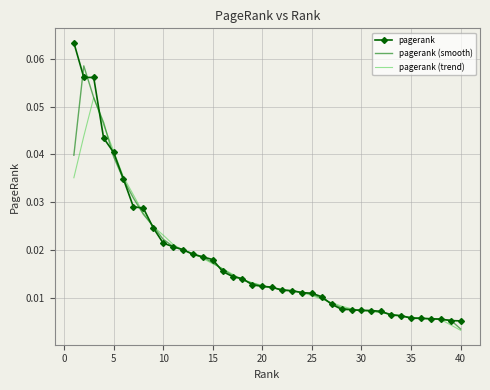

True or false: pagerank (trend) and pagerank (smooth) intersect in this chart.

True